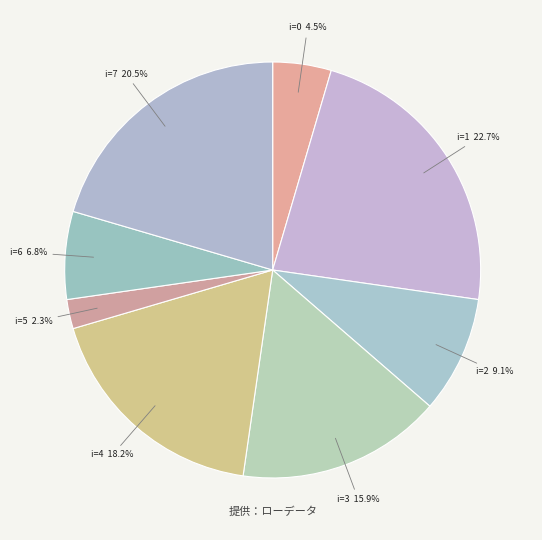

Which category has the biggest portion of the pie?

i=1